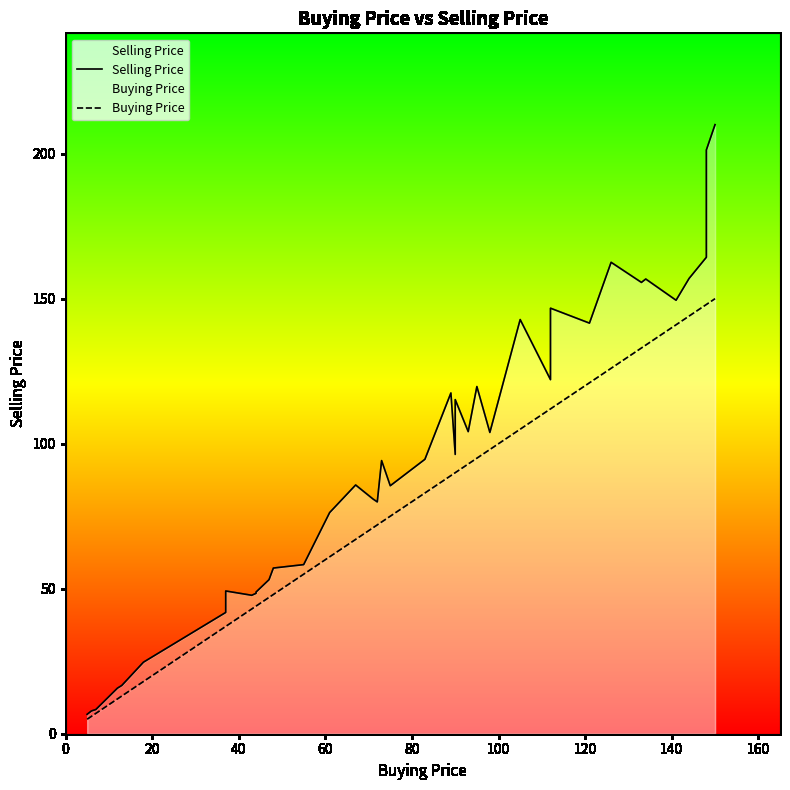

True or false: Buying Price has more than 1 interior local peaks.

False